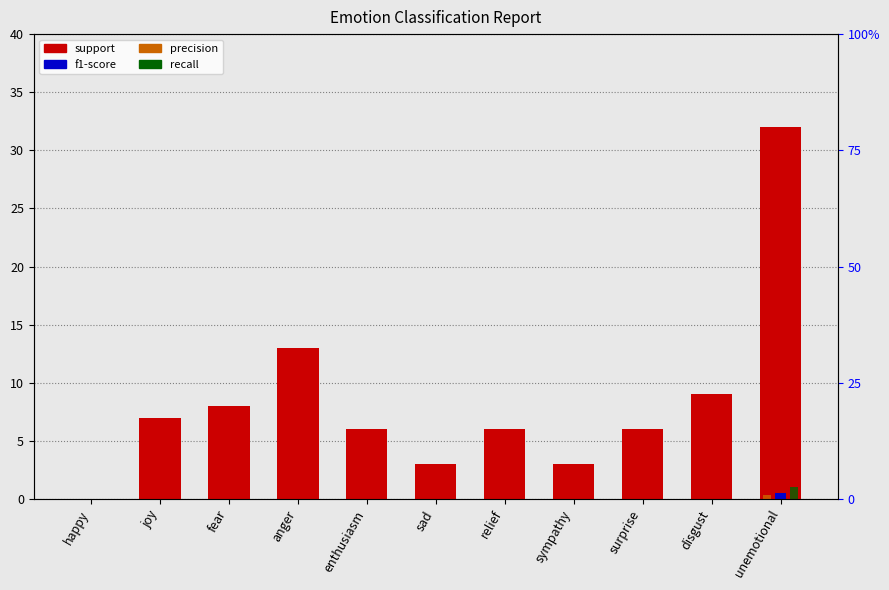

Rank the series by their maximum value, from highest to lowest.

support, recall, f1-score, precision